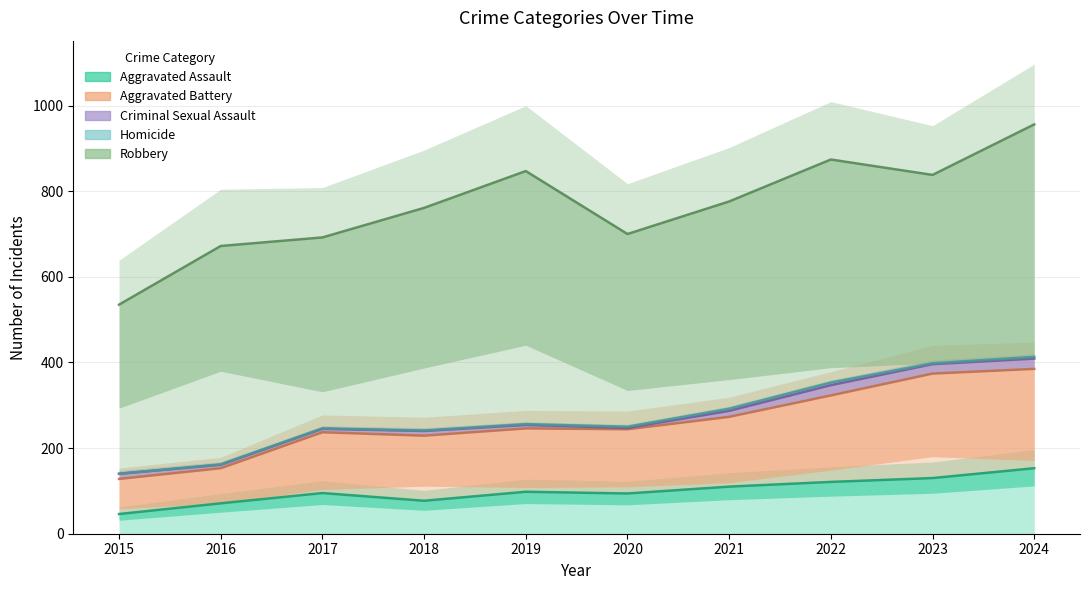

Reading left to right, extract all data points from this chart.

Aggravated Assault: 46	71	95	77	98	94	110	121	130	153
Aggravated Battery: 82	82	142	152	148	150	163	202	244	232
Criminal Sexual Assault: 12	8	8	11	8	3	14	24	22	24
Homicide: 0	1	1	1	2	3	5	6	2	4
Robbery: 395	510	446	520	591	450	484	521	440	543